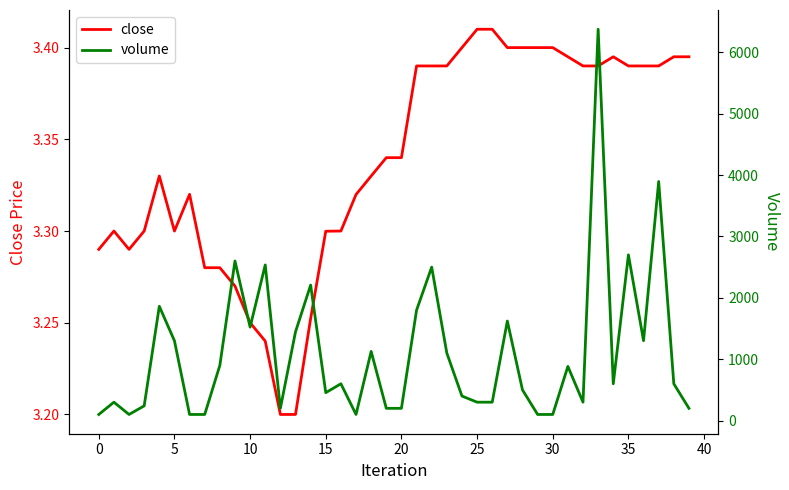

True or false: close and volume intersect in this chart.

False